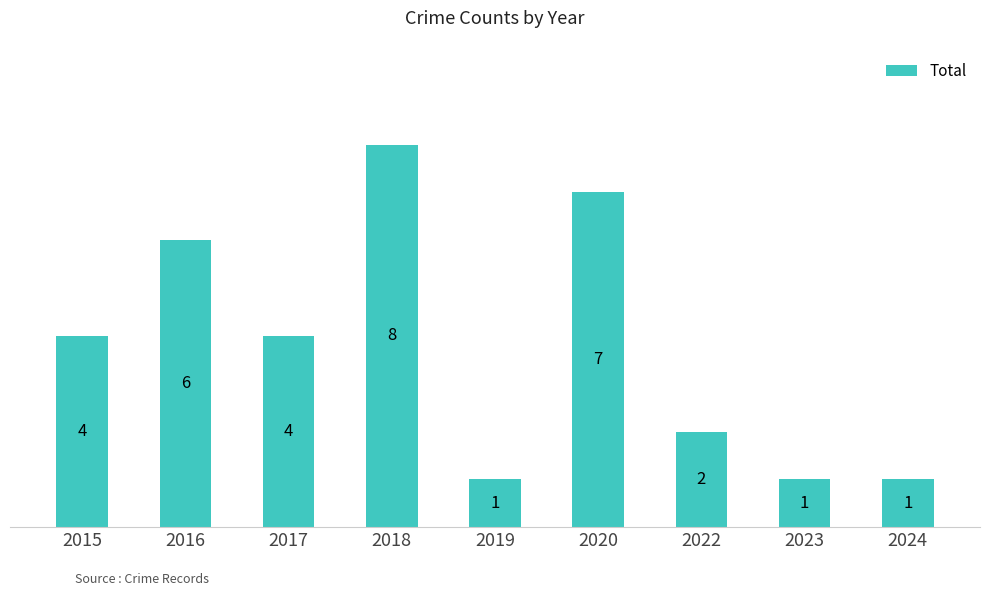

How many categories are shown in the chart?

9